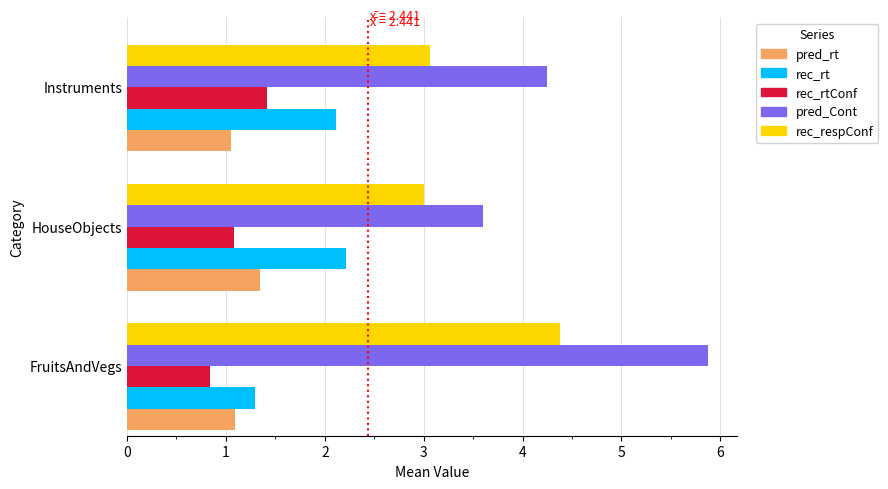

Which series changed the most between FruitsAndVegs and HouseObjects?

pred_Cont